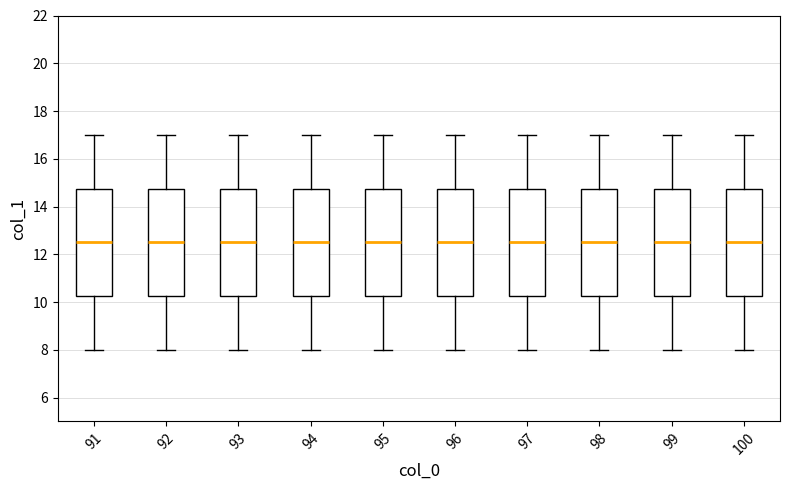

Reading left to right, transcribe this box plot: for each box, give where its median line is, the range the box spans, and where its two whiskers end, as read against the y-axis. The values are not printed on the chart, so give them approximately, as read against the axis.

91: median 12.6, box 10.2 to 14.8, whiskers 8.0 to 17.0
92: median 12.6, box 10.2 to 14.8, whiskers 8.0 to 17.0
93: median 12.6, box 10.2 to 14.8, whiskers 8.0 to 17.0
94: median 12.6, box 10.2 to 14.8, whiskers 8.0 to 17.0
95: median 12.6, box 10.2 to 14.8, whiskers 8.0 to 17.0
96: median 12.6, box 10.2 to 14.8, whiskers 8.0 to 17.0
97: median 12.6, box 10.2 to 14.8, whiskers 8.0 to 17.0
98: median 12.6, box 10.2 to 14.8, whiskers 8.0 to 17.0
99: median 12.6, box 10.2 to 14.8, whiskers 8.0 to 17.0
100: median 12.6, box 10.2 to 14.8, whiskers 8.0 to 17.0